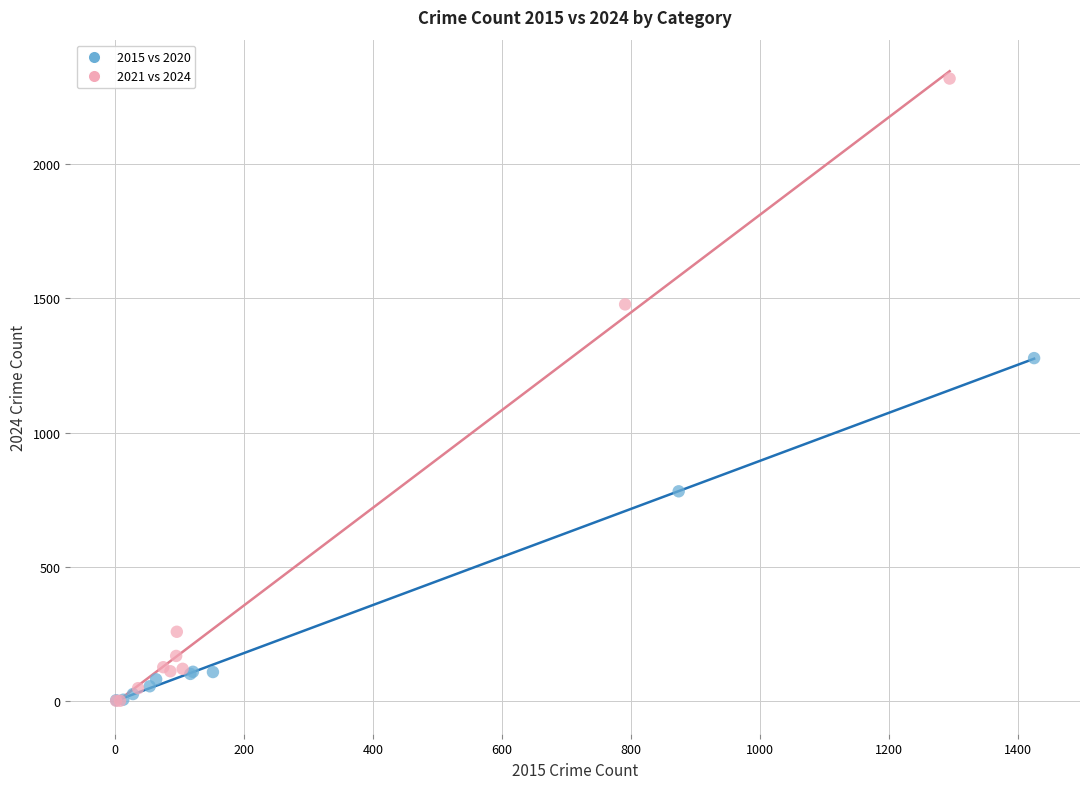

Which series reaches the maximum Y coordinate?

2021 vs 2024